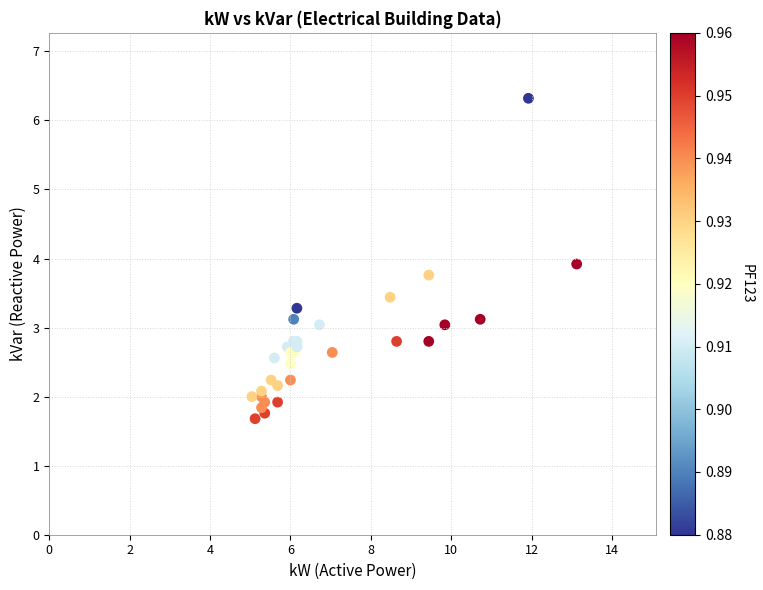

What Y value in the scatter plot is closest to 4?

3.9